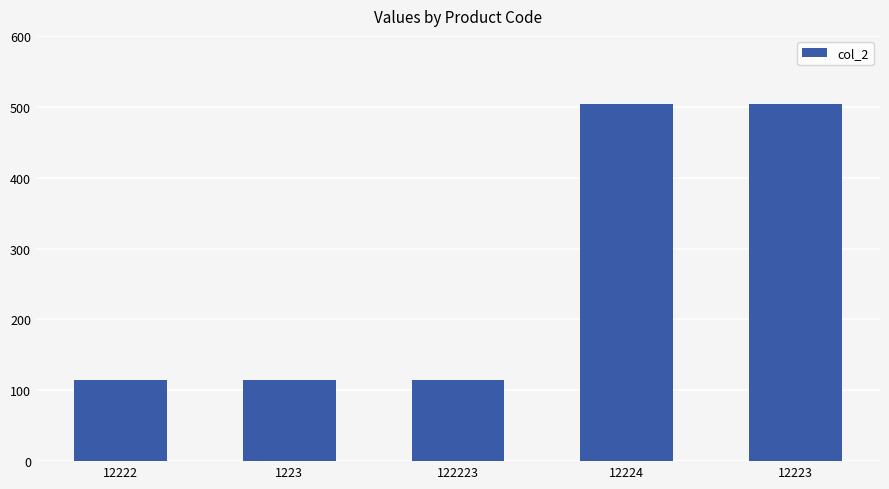

Reading right to left, transcribe all the data shown in this chart.

12223=504.0	12224=504.0	122223=114.0	1223=114.0	12222=114.0